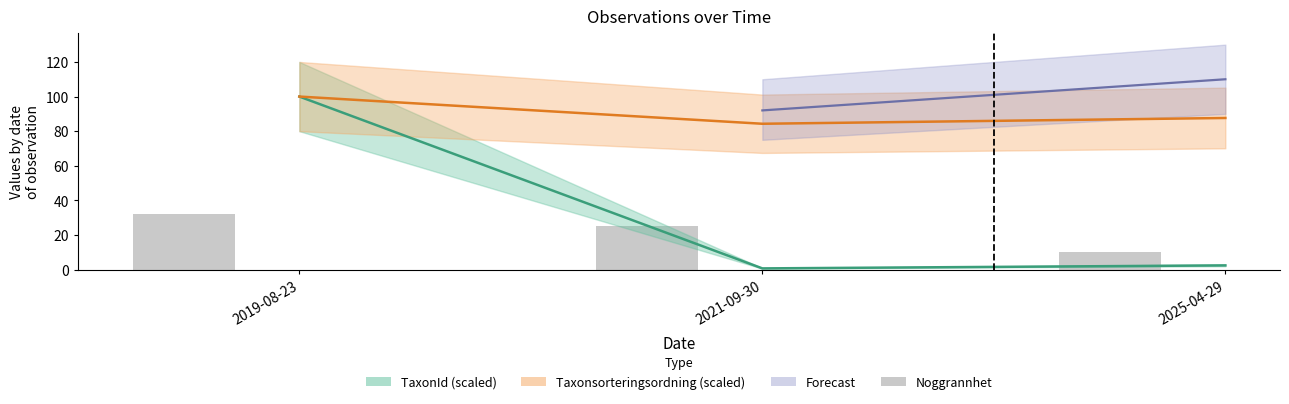

Is it true that the value at 2021-09-30 is 25?

True